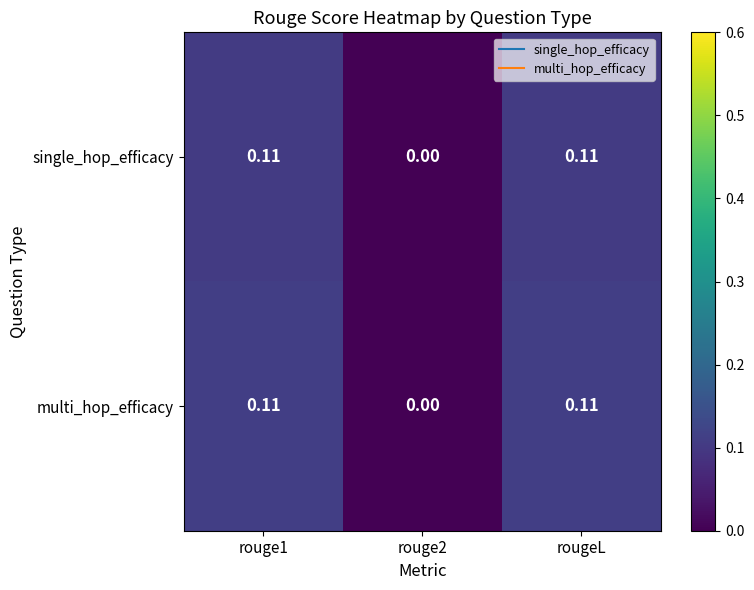

Is the value of multi_hop_efficacy at rouge2 greater than the value of single_hop_efficacy at rougeL?

No